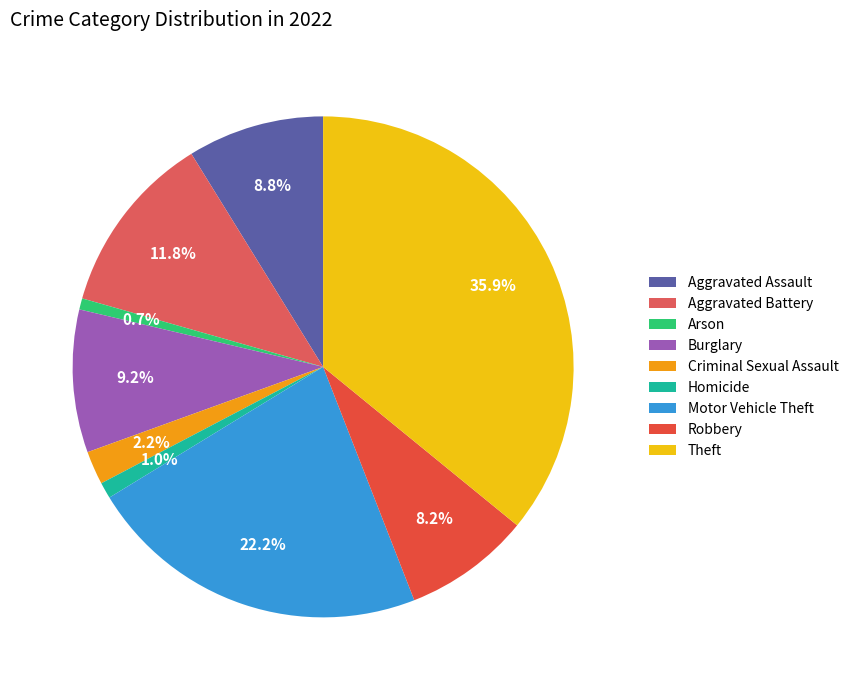

Which category has the smallest portion of the pie?

Arson